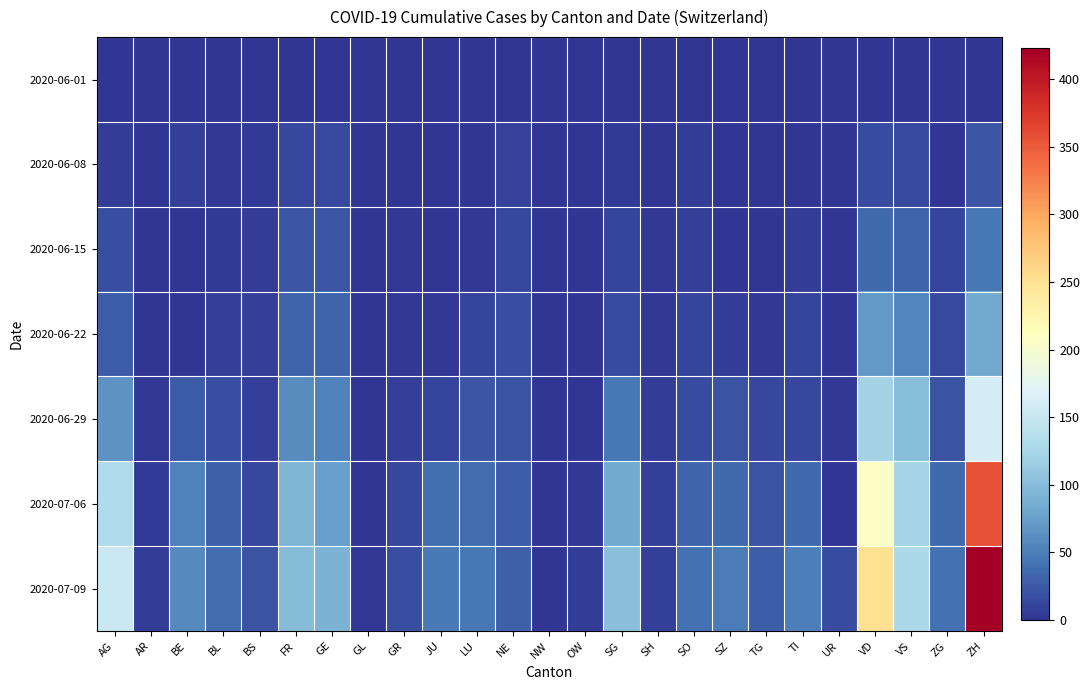

At which category is the sum across all series the highest?

ZH